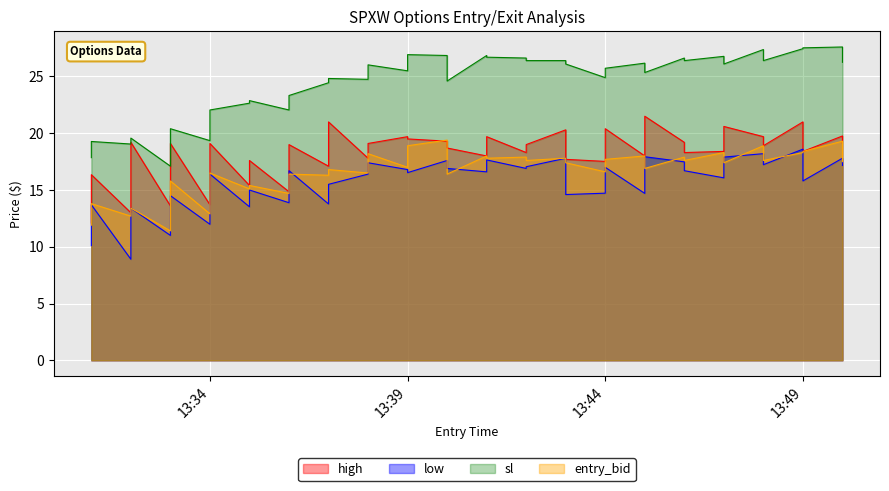

At how many categories does at least one series exceed 13?

40